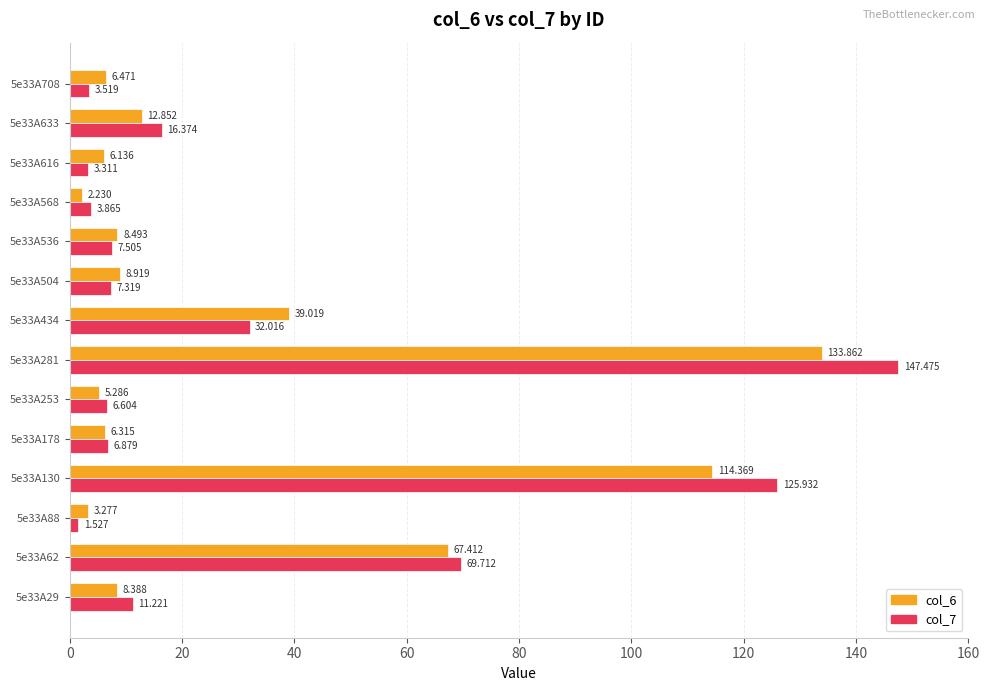

List the series in order of their peak value, lowest first.

col_6, col_7